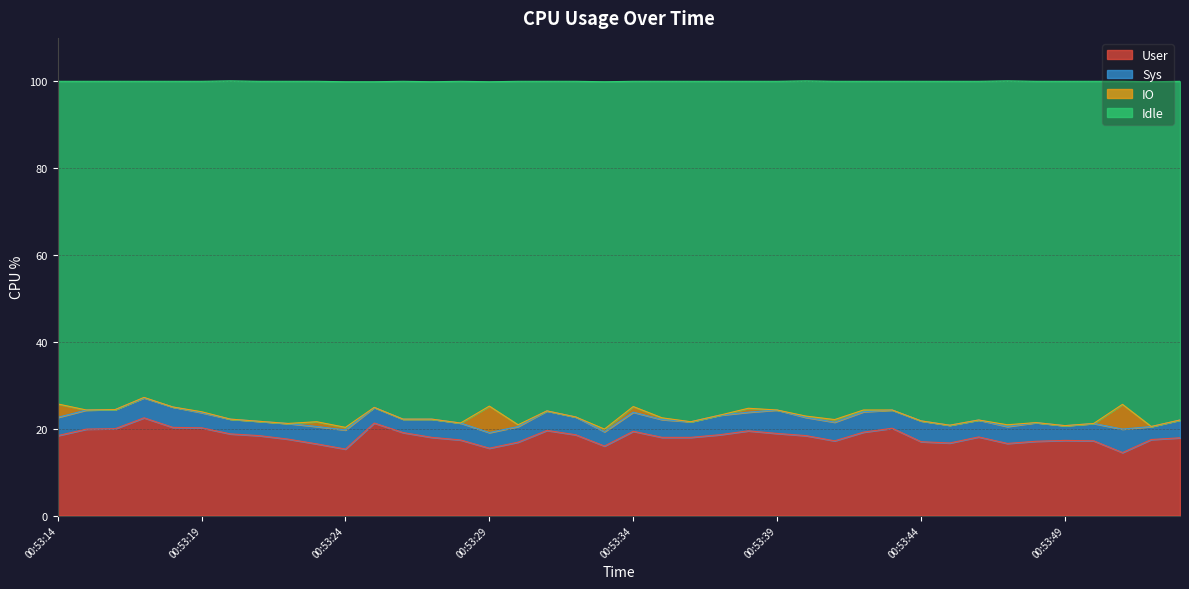

The User series shows 15.5 at 00:53:29. True or false?

True